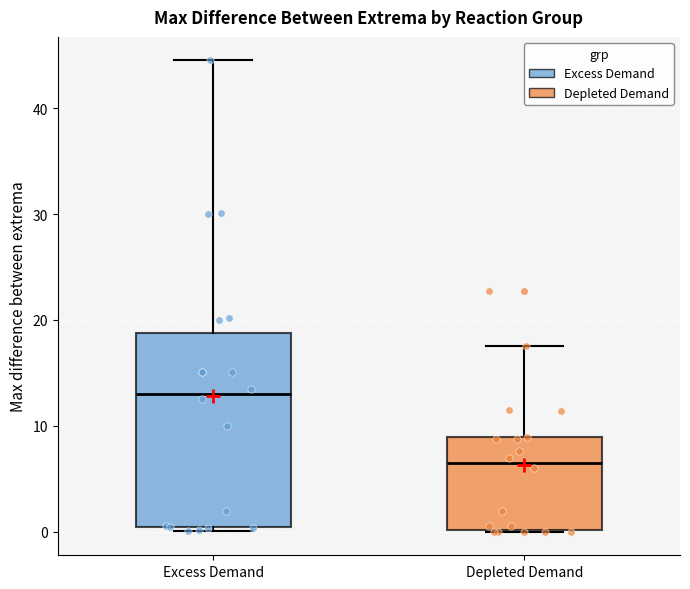

Which box's median line is the highest?

Excess Demand